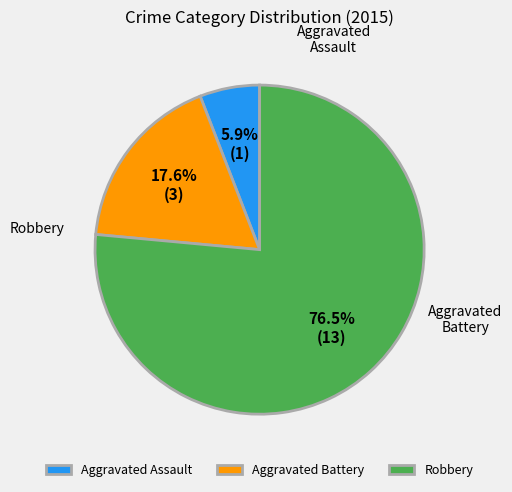

To the nearest percent, what is the difference between the largest and smallest slice percentages?

71%